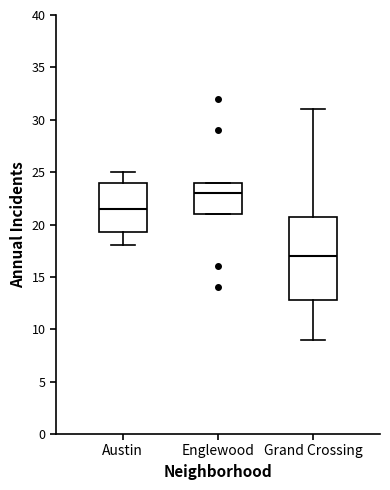

Reading left to right, transcribe this box plot: for each box, give where its median line is, the range the box spans, and where its two whiskers end, as read against the y-axis. The values are not printed on the chart, so give them approximately, as read against the axis.

Austin: median 21.5, box 19.5 to 24.0, whiskers 18.0 to 25.0
Englewood: median 23.0, box 21.0 to 24.0, whiskers 21.0 to 24.0
Grand Crossing: median 17.0, box 13.0 to 21.0, whiskers 9.0 to 31.0